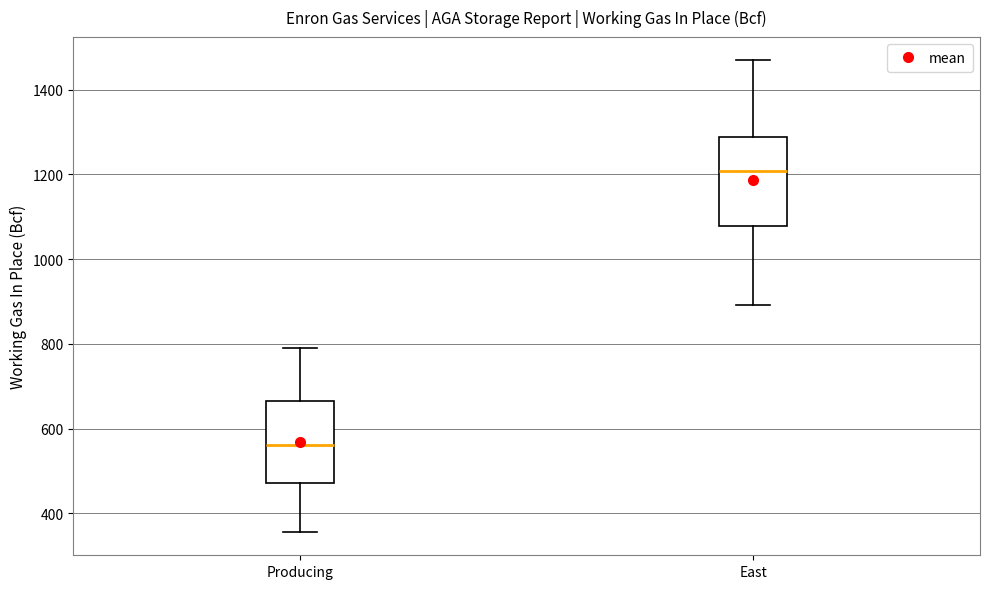

Which box's median line is the lowest?

Producing